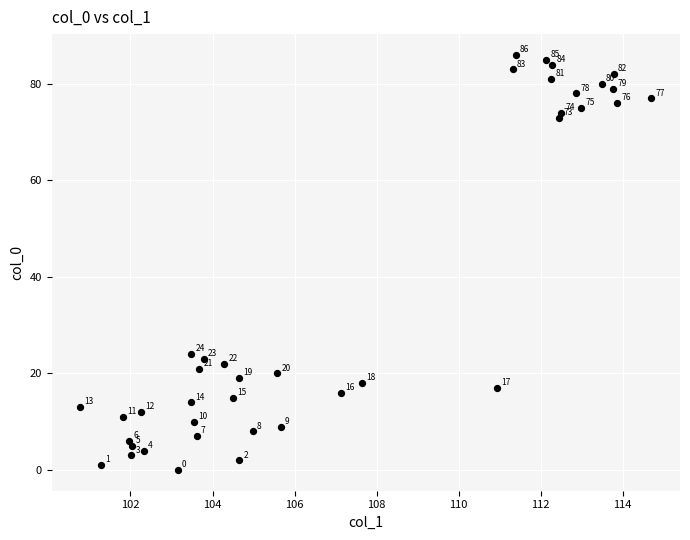

What is the range of Y values (max minus min)?

86